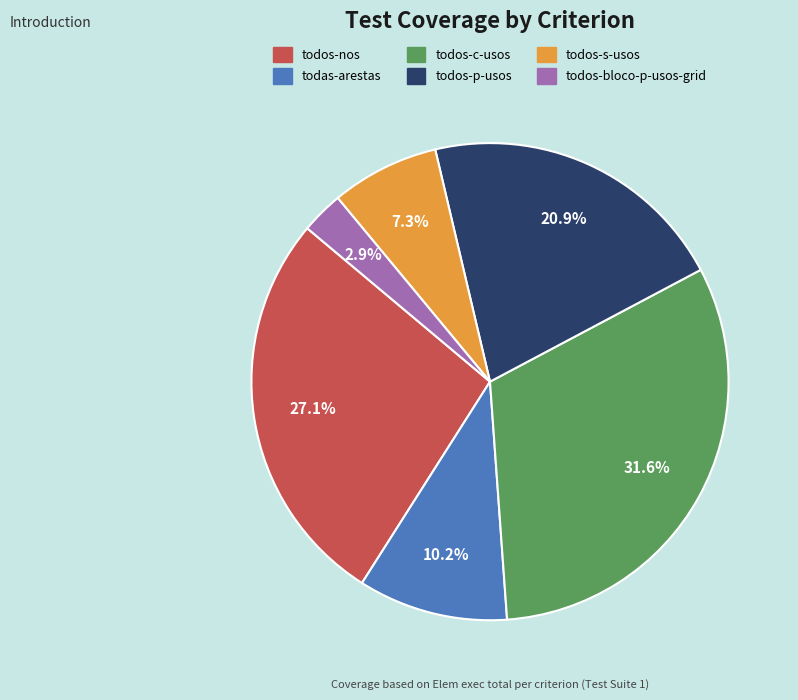

Count the number of slices in the pie.

6